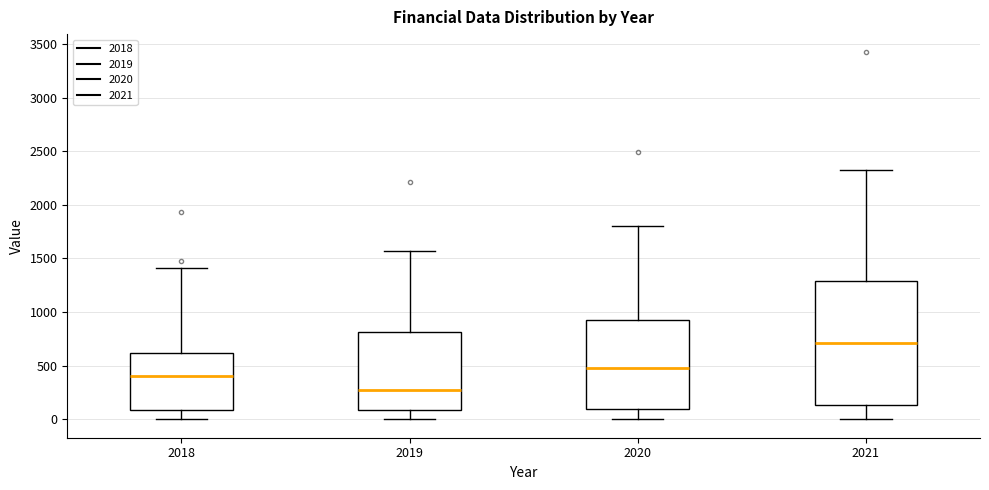

Where does the median line of the box at x = 2019 sit on the y-axis? The values are not printed on the chart, so give them approximately, as read against the axis.

300